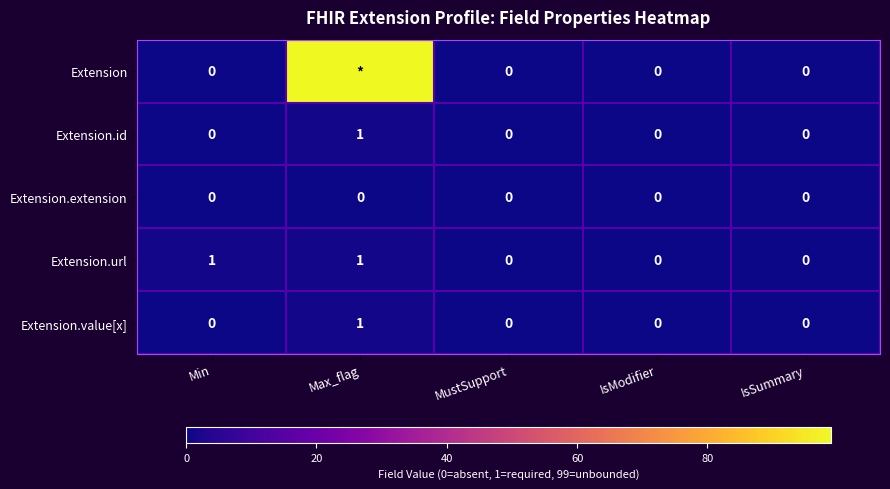

Between Min and IsSummary, which series saw the biggest shift?

Extension.url